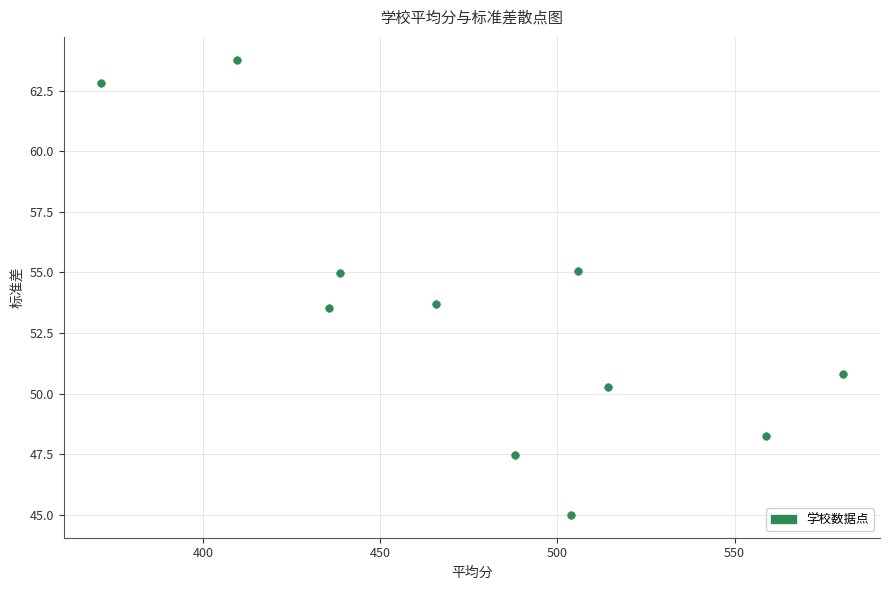

What is the range of Y values (max minus min)?

18.8